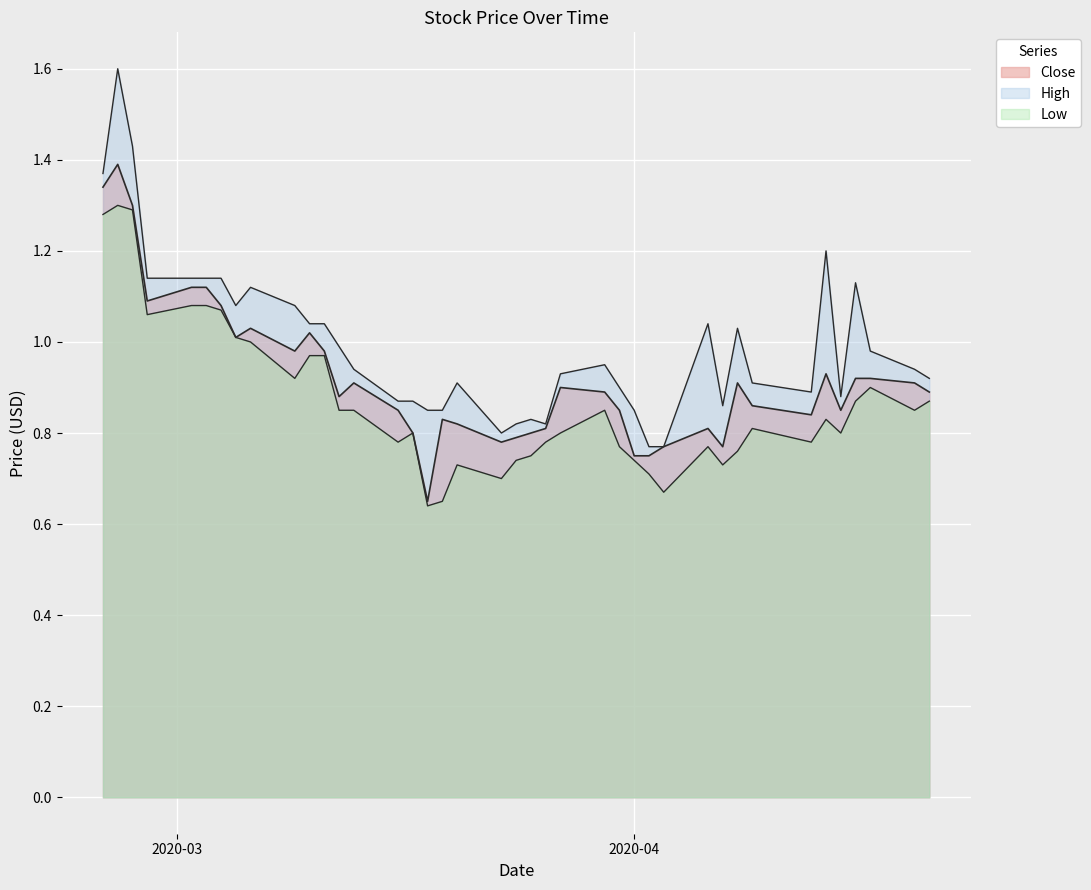

Count the number of data series in this chart.

3